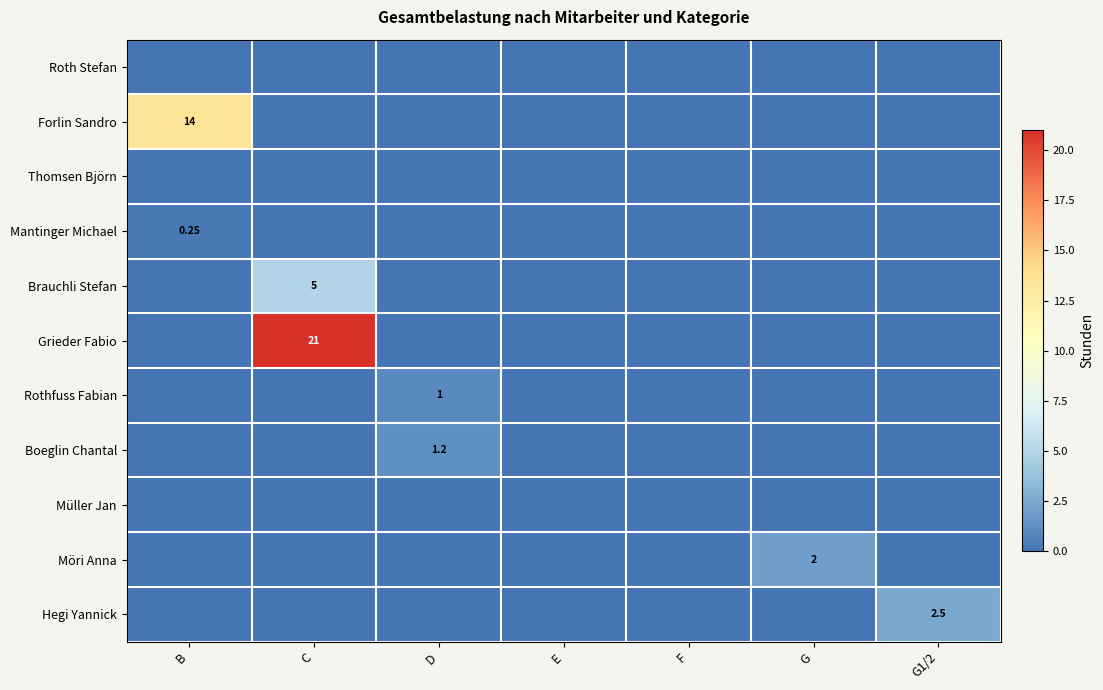

Which label corresponds to the largest value in the chart?

C